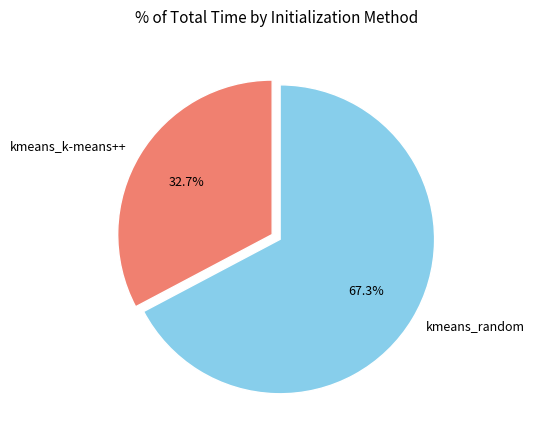

Is kmeans_k-means++ the majority of the pie?

No